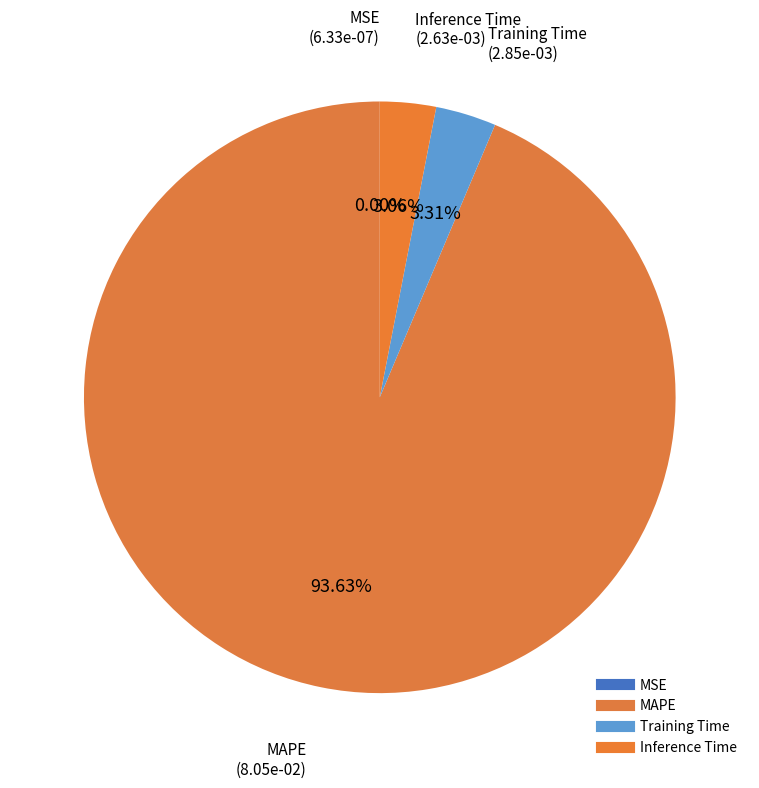

How much of the chart is everything except MAPE?

6.4%